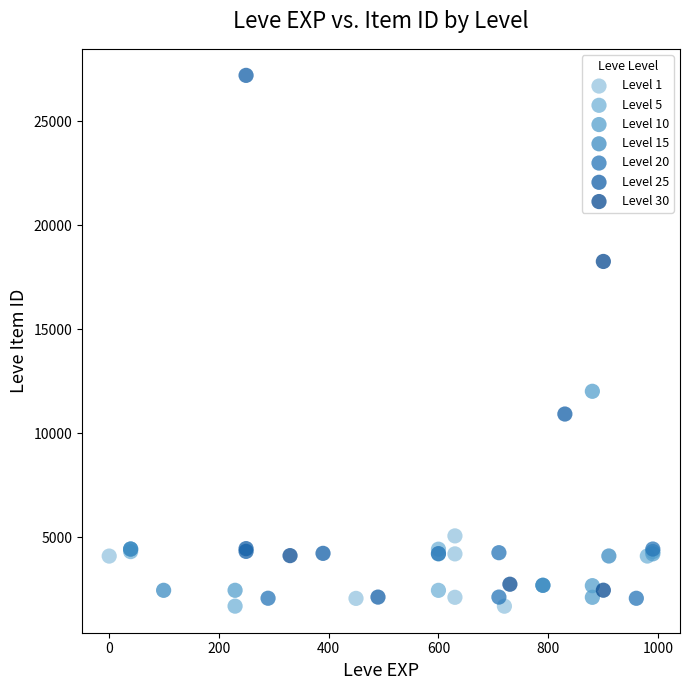

Which series contains the highest Y value?

Level 25